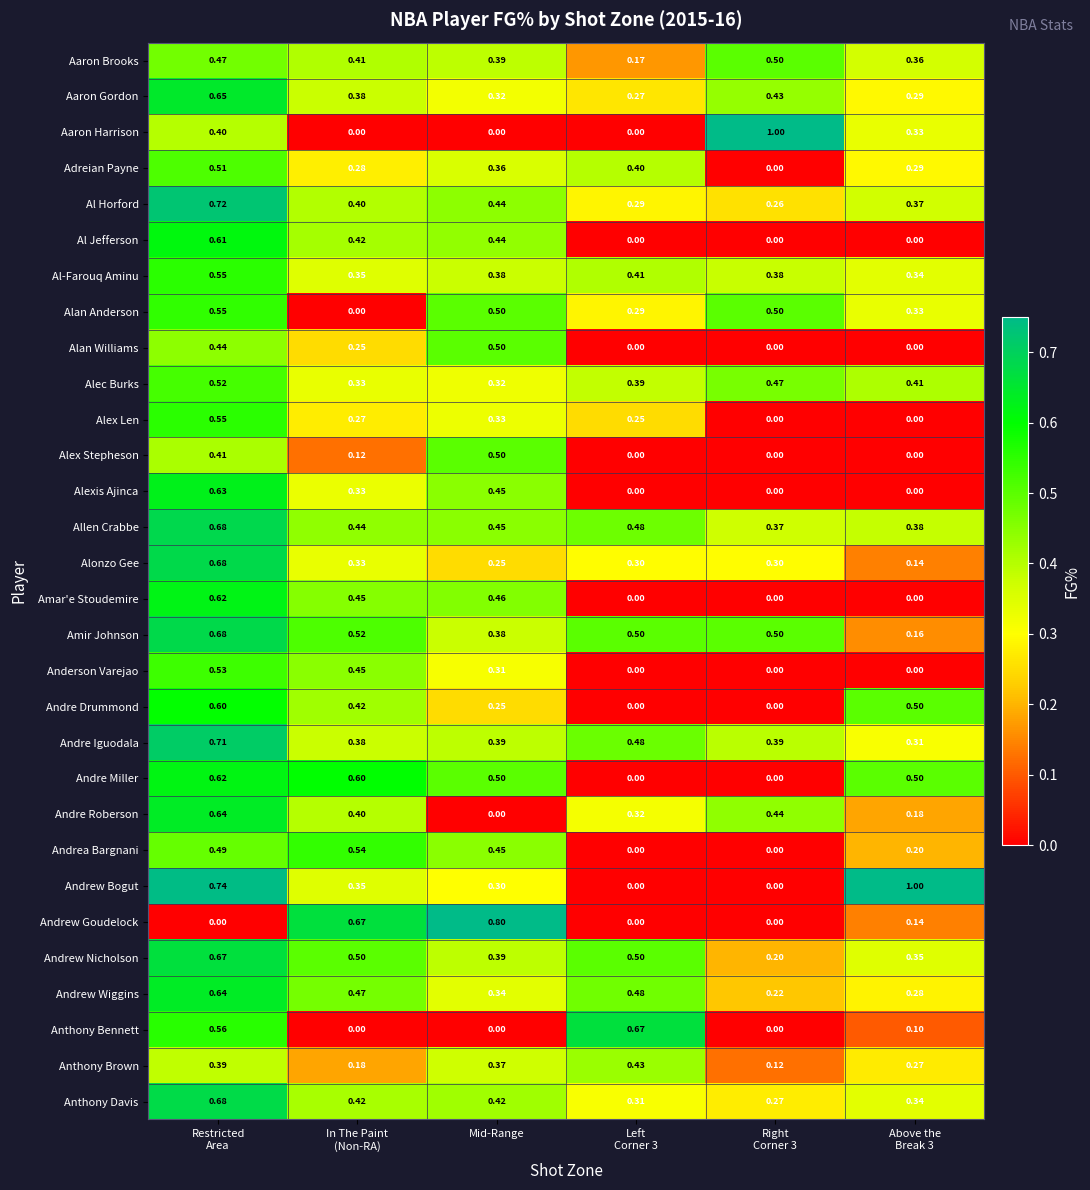

Which series has the largest total across all categories?

Allen Crabbe